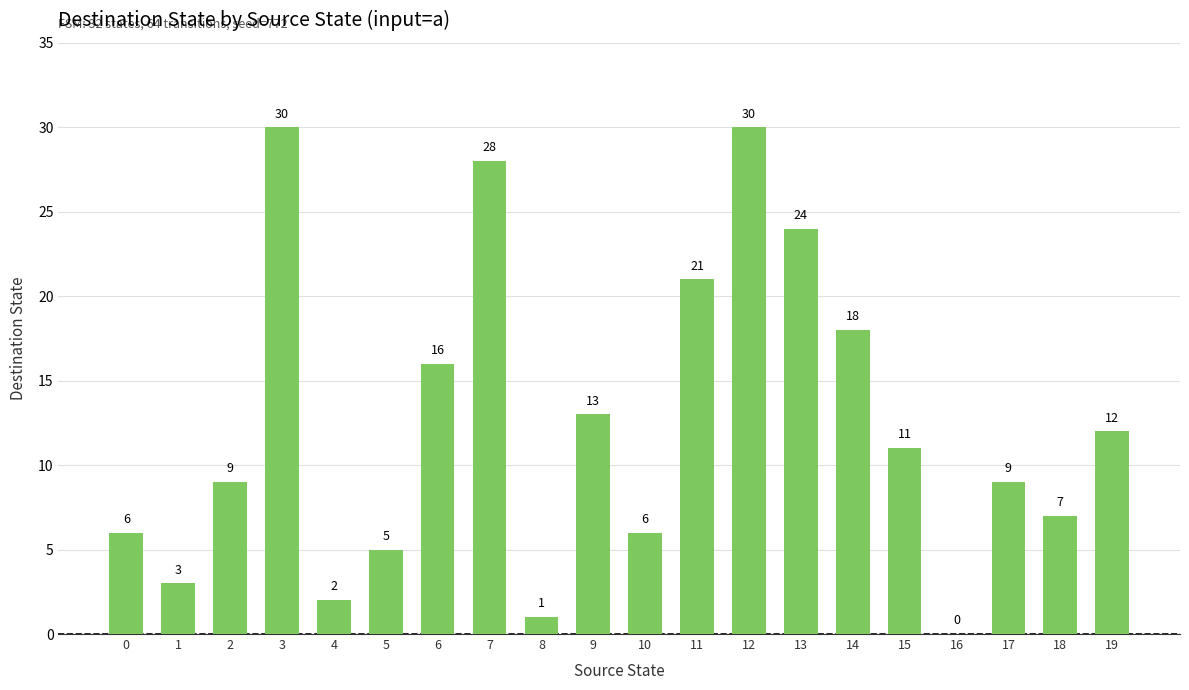

At which label does the data first exceed 11?

3